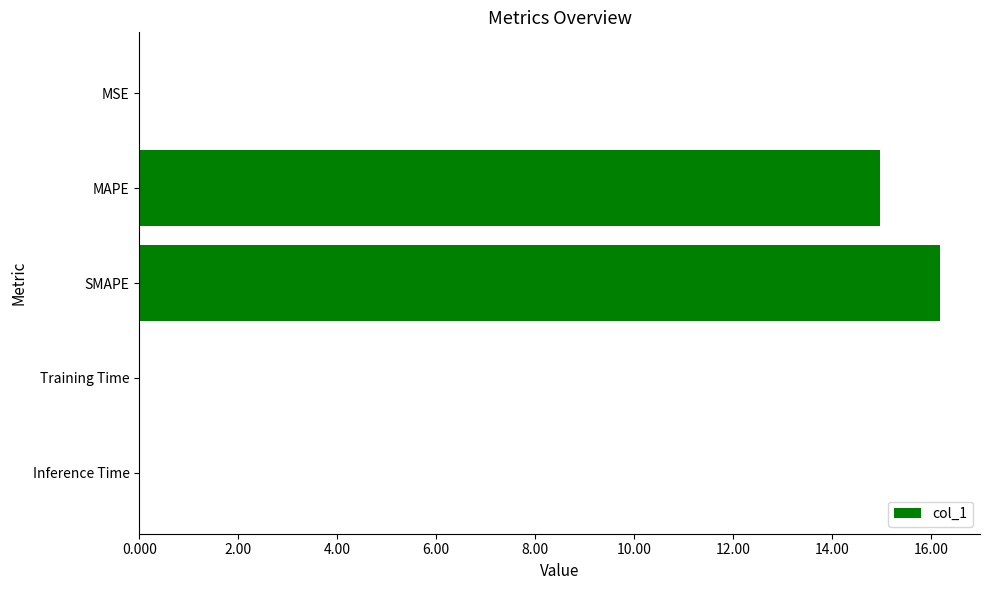

The value at MSE is 0.0. True or false?

True